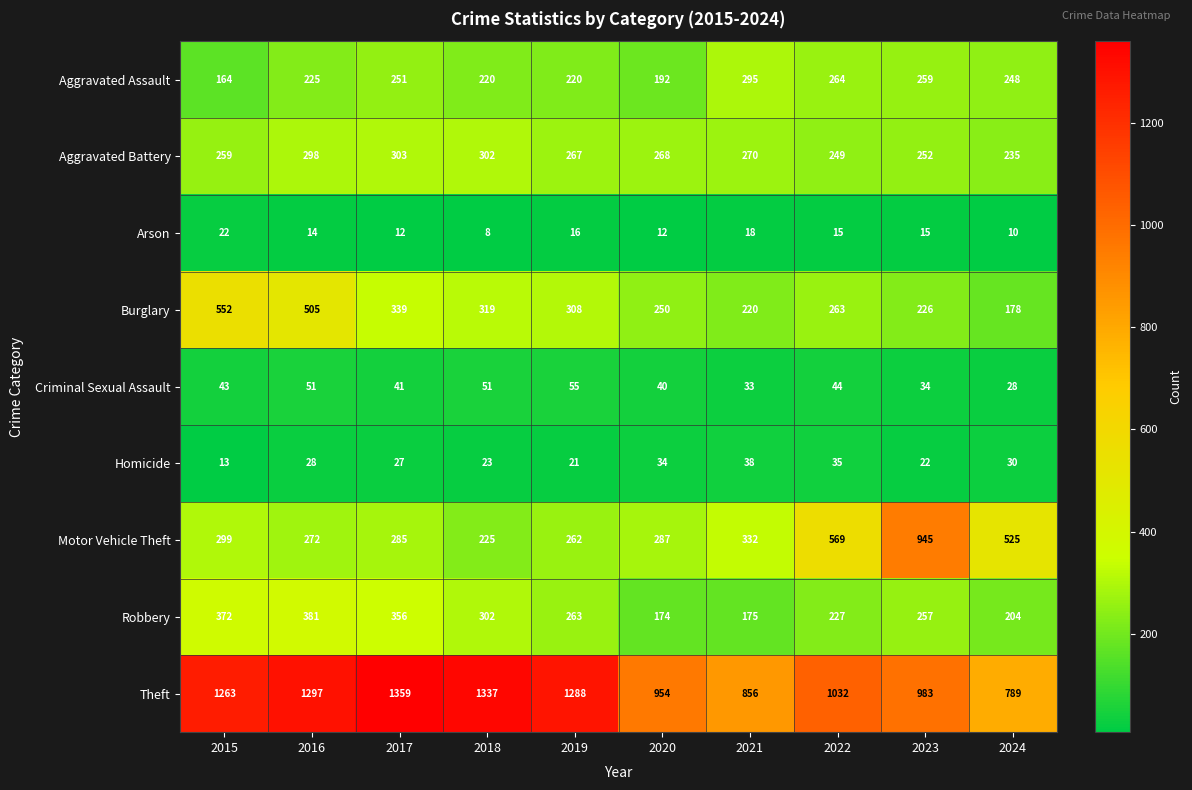

What is the difference between the maximum and minimum values in the Theft series?

570